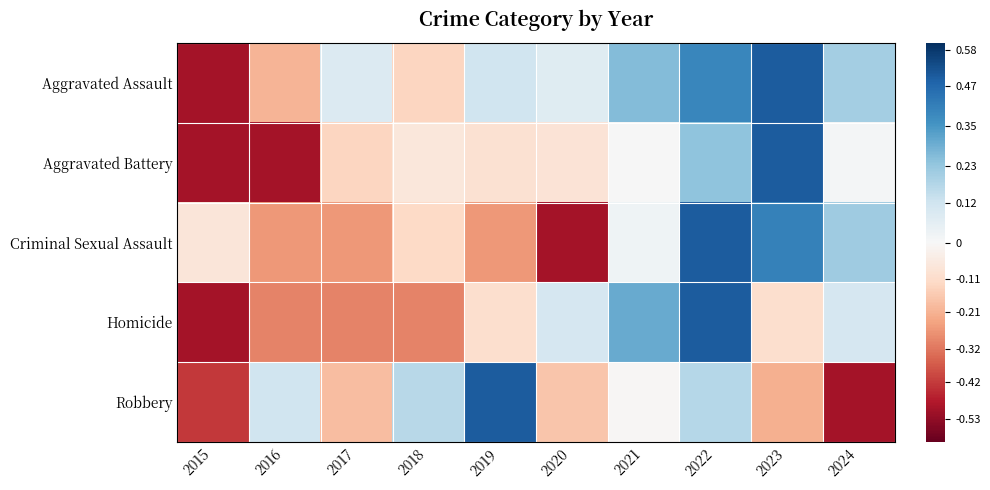

What is the greatest value displayed?

0.5